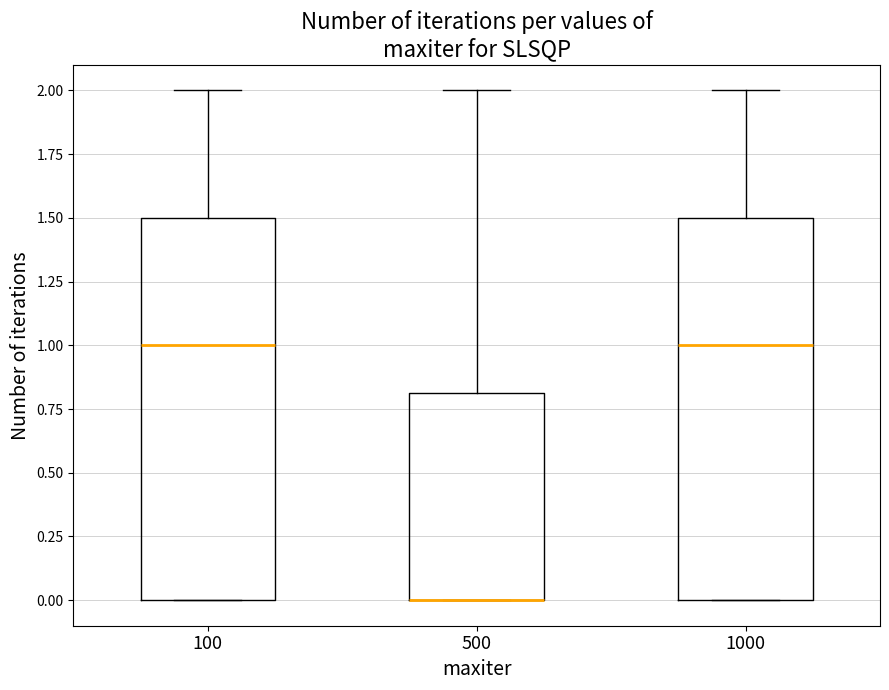

Where does the upper whisker of the box at x = 100 end on the y-axis? The values are not printed on the chart, so give them approximately, as read against the axis.

2.0